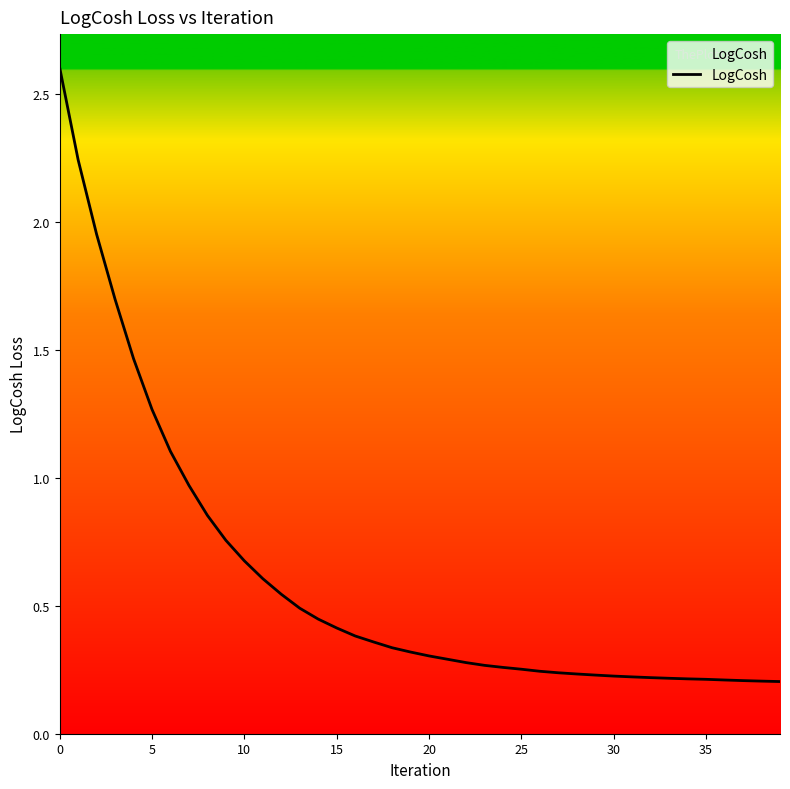

What is the maximum value shown in the chart?

2.6